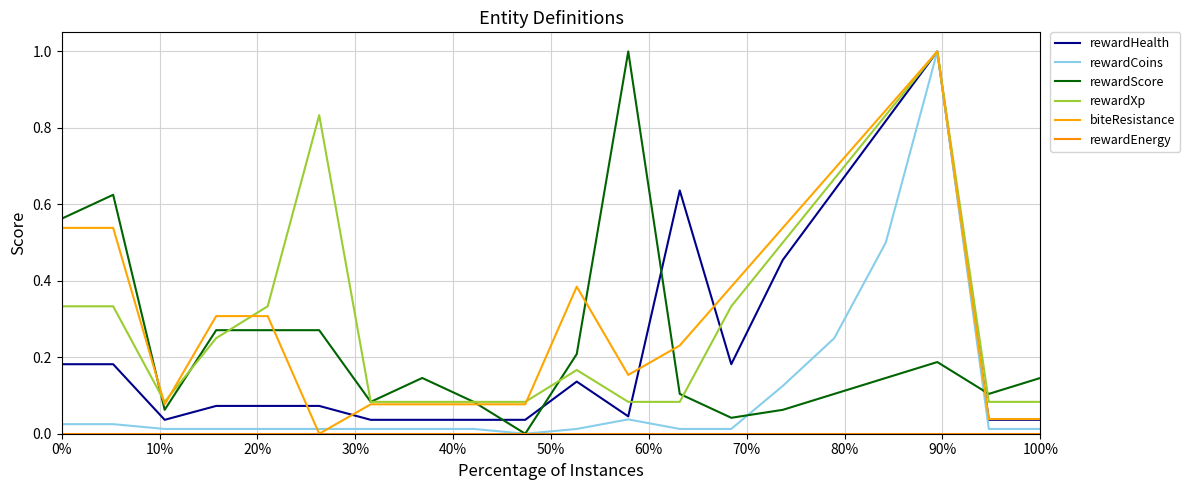

Does the chart have visible grid lines?

Yes